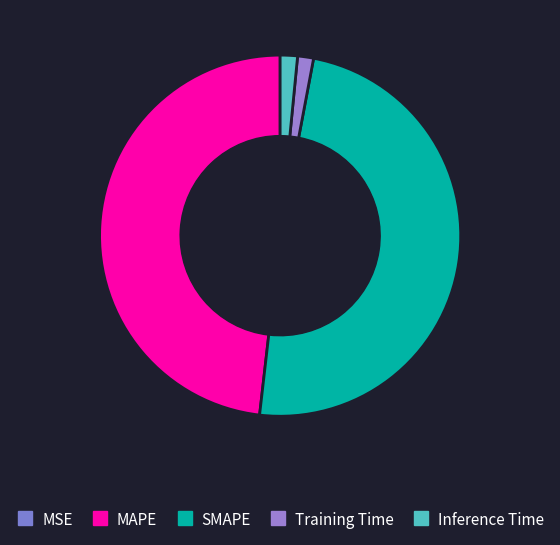

Is it true that Inference Time is 1% of the pie?

False